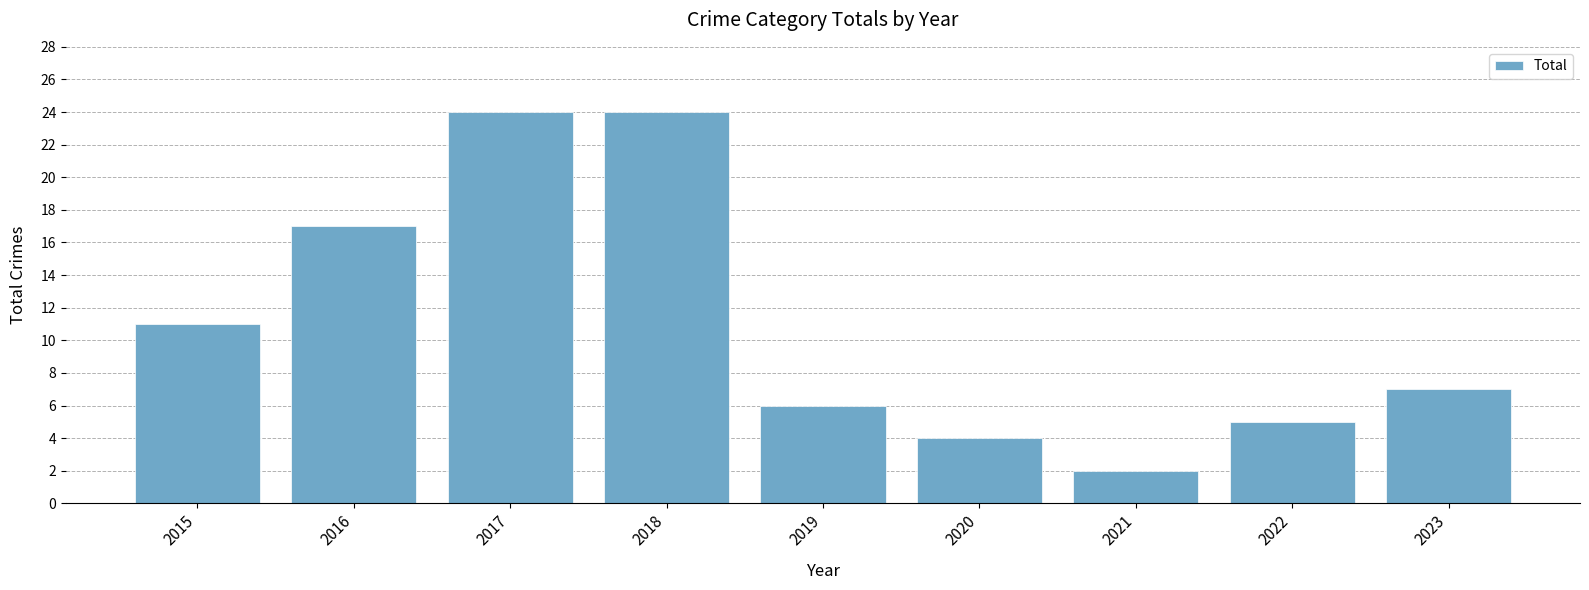

Reading left to right, extract all data points from this chart.

2015=11	2016=17	2017=24	2018=24	2019=6	2020=4	2021=2	2022=5	2023=7